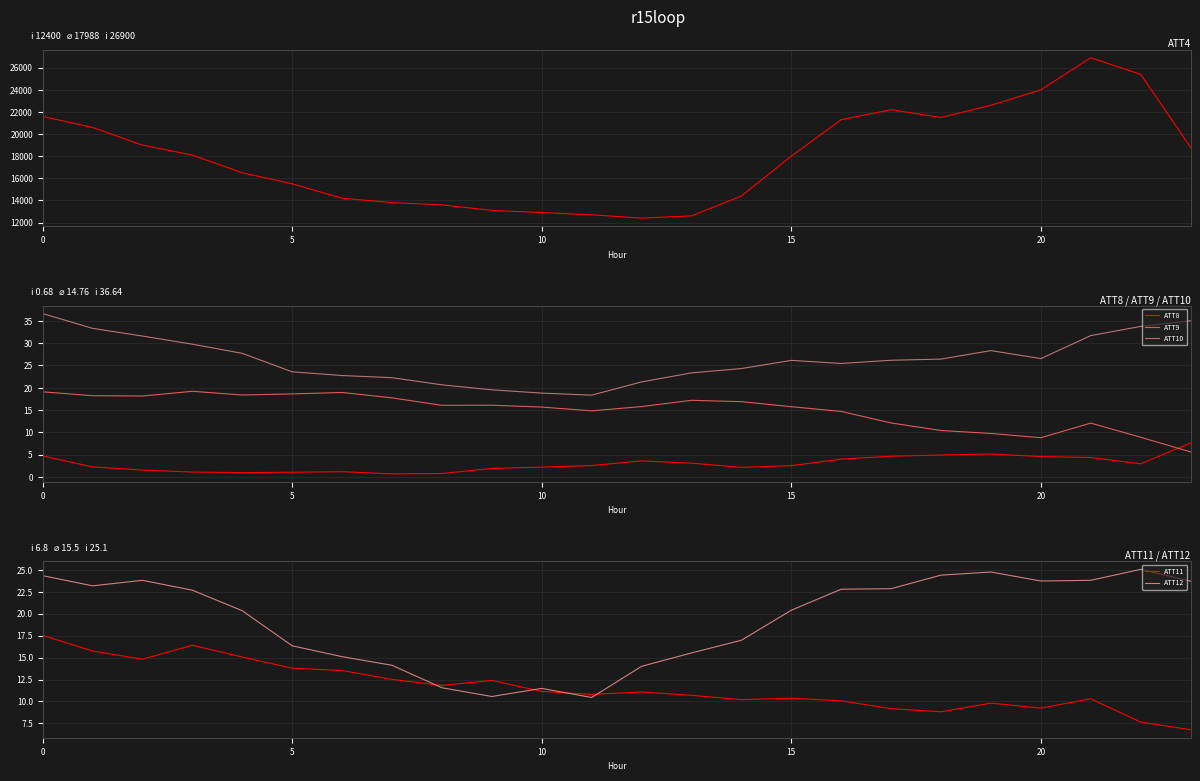

True or false: ATT10 and ATT9 cross at least once.

False